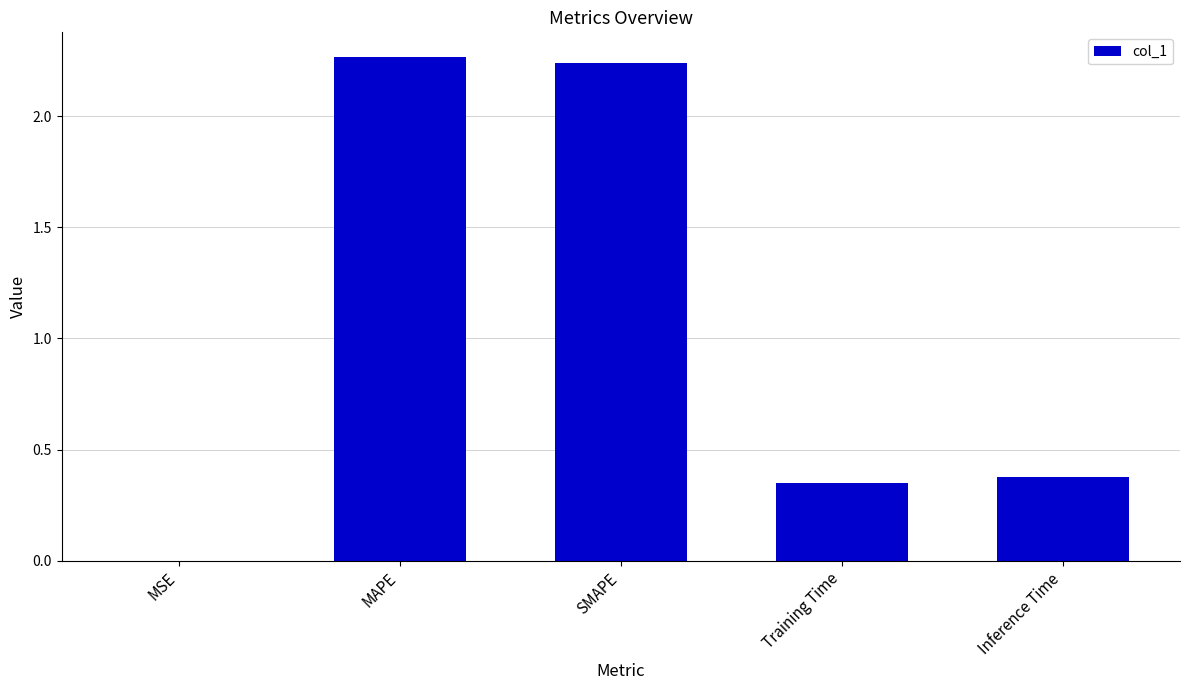

What is the sum of the values at SMAPE and Training Time?

2.6